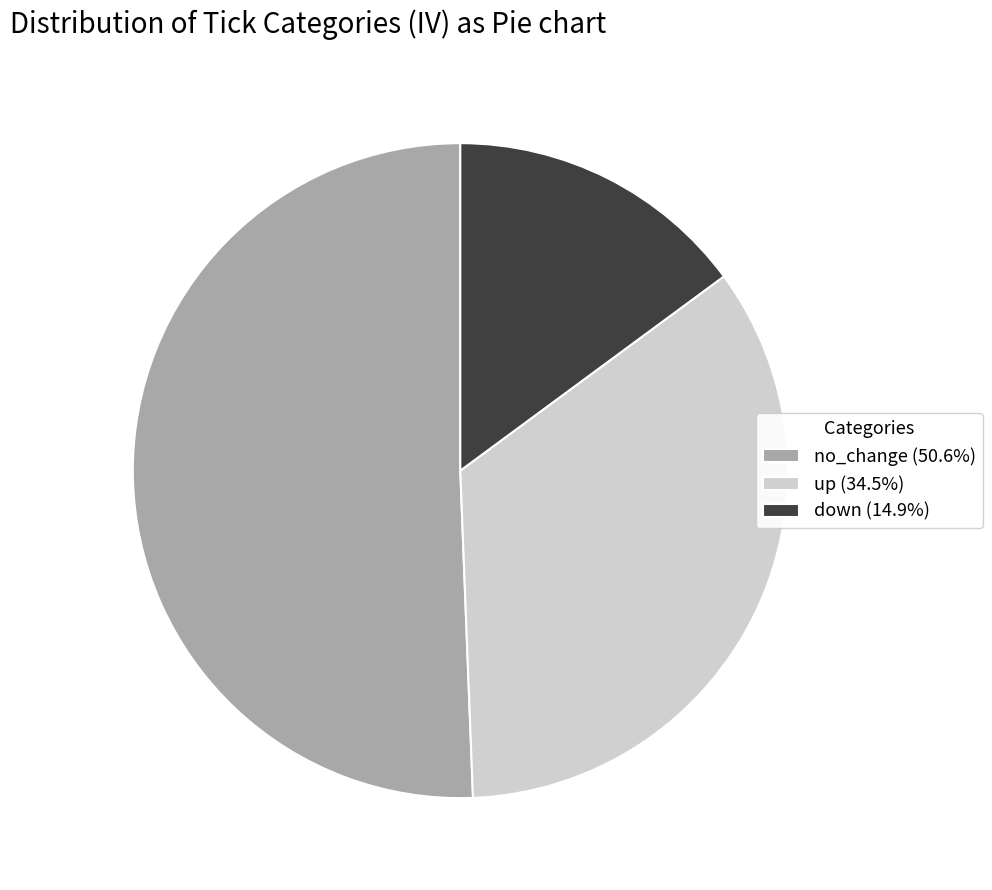

Count the number of slices in the pie.

3